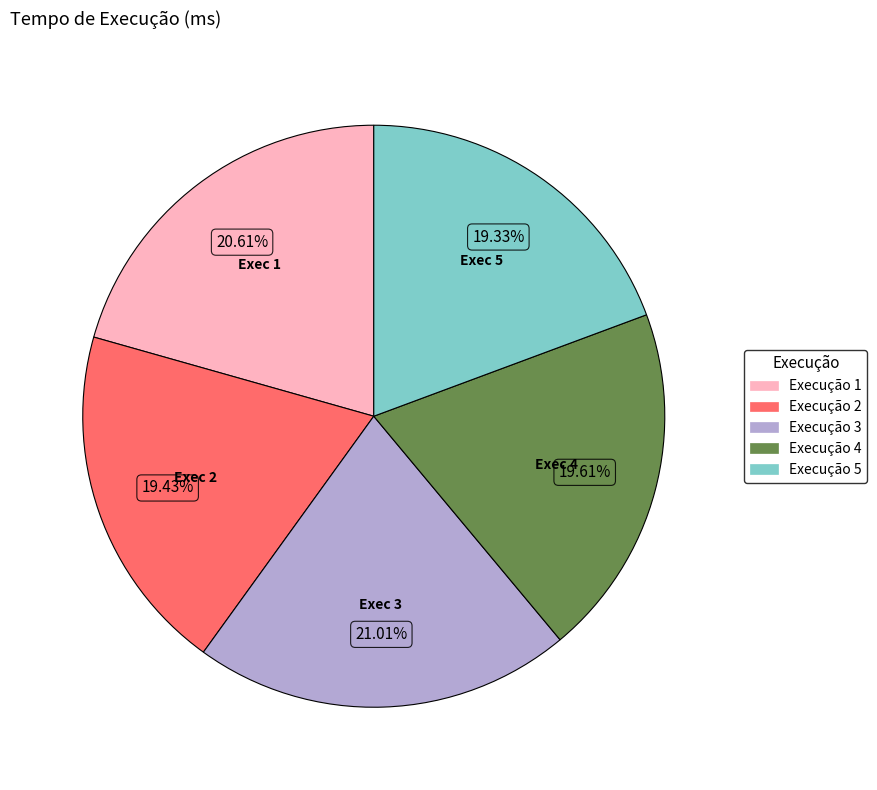

Is there a majority slice in this chart?

No